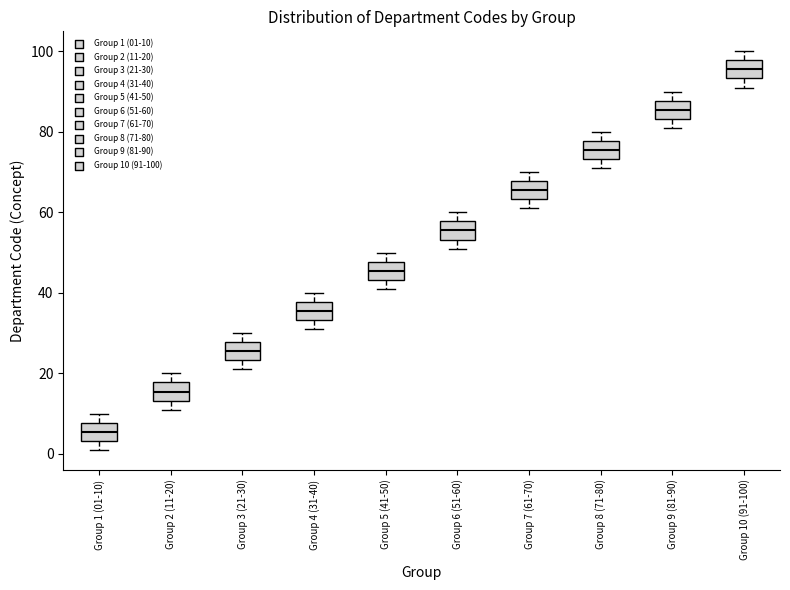

Where does the upper whisker of the box for Group 1 (01-10) end on the y-axis? The values are not printed on the chart, so give them approximately, as read against the axis.

10